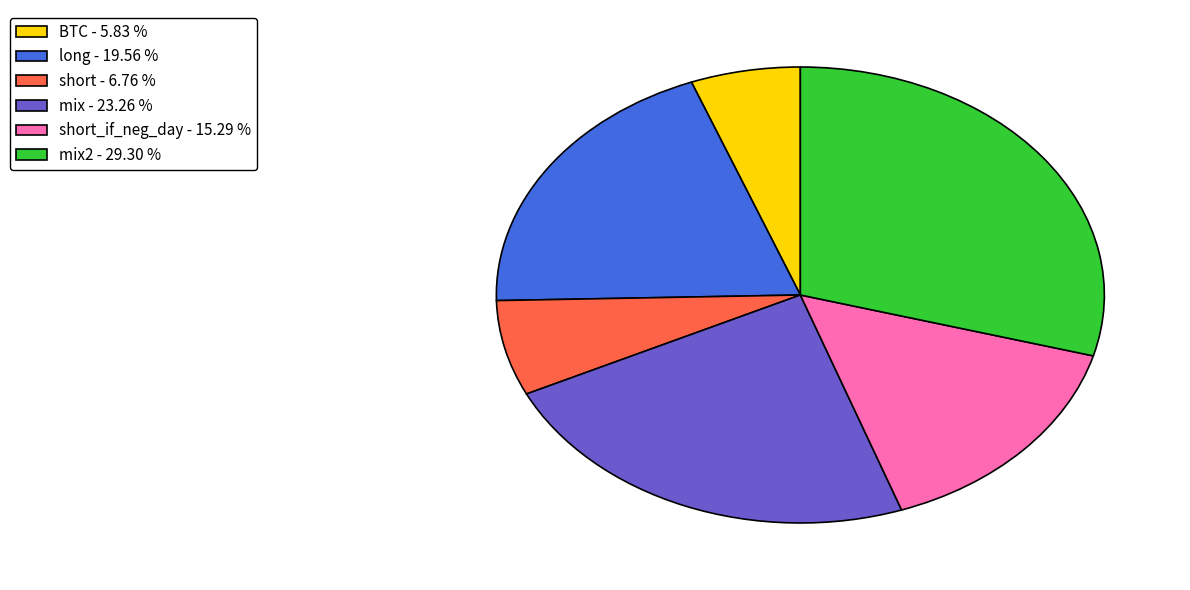

Which slice is the largest?

mix2 - 29.30 %